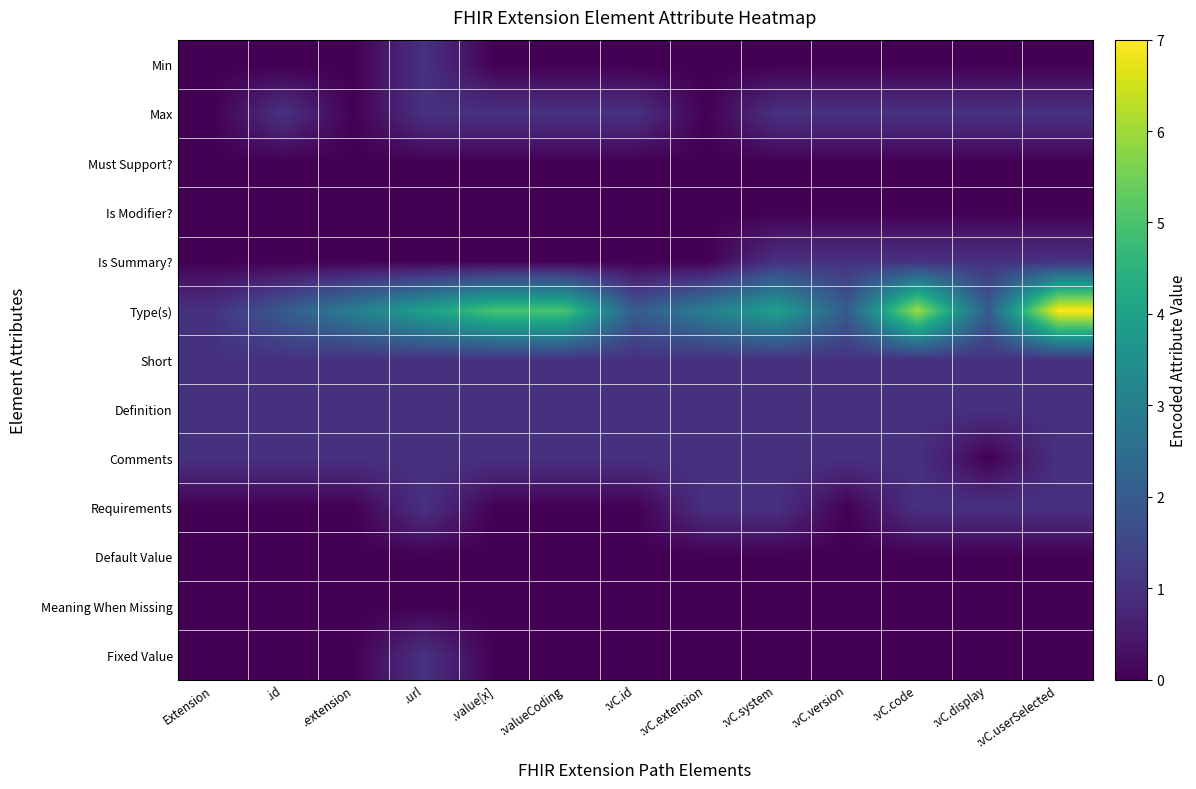

What is the difference between the highest and lowest values at .value[x]?

5